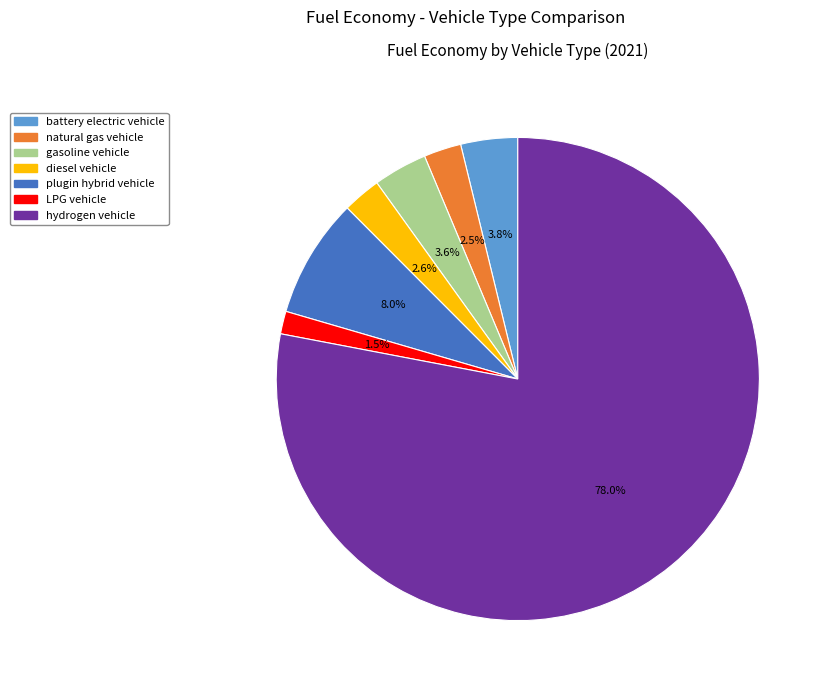

Does any single category account for the majority?

Yes